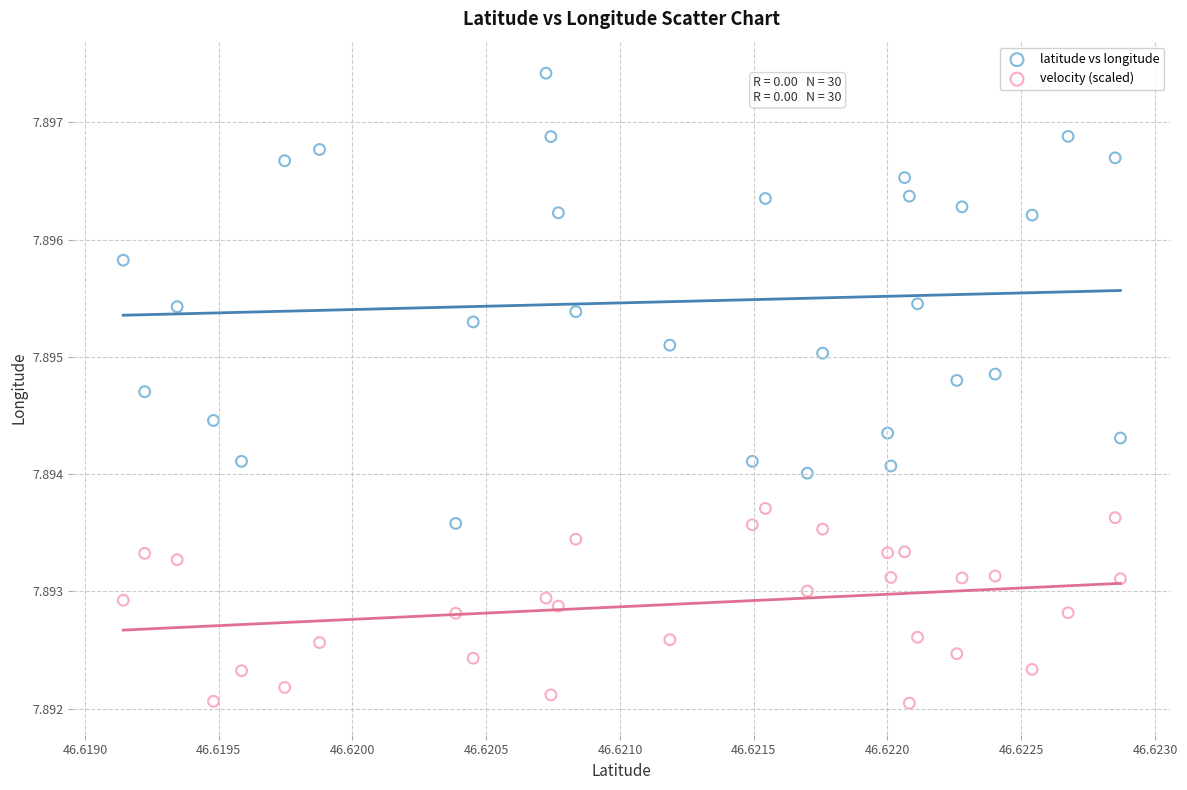

What are all the series names shown in the legend?

latitude vs longitude, velocity (scaled)